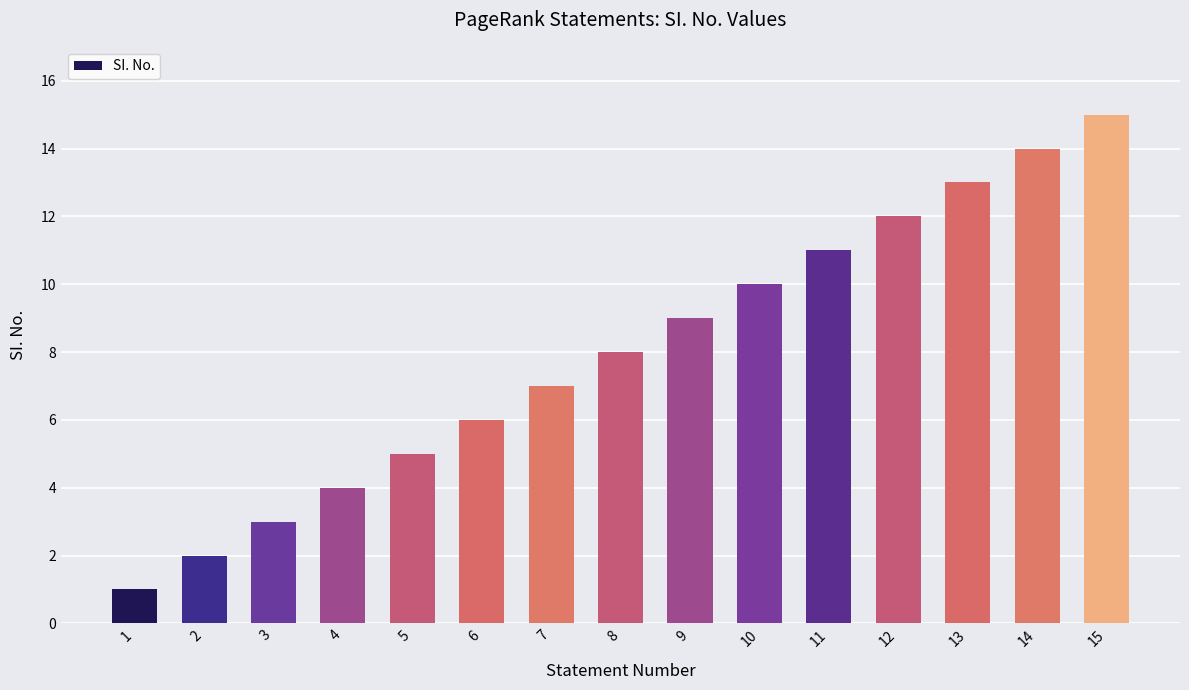

List the labels in order of value, largest first.

15, 14, 13, 12, 11, 10, 9, 8, 7, 6, 5, 4, 3, 2, 1